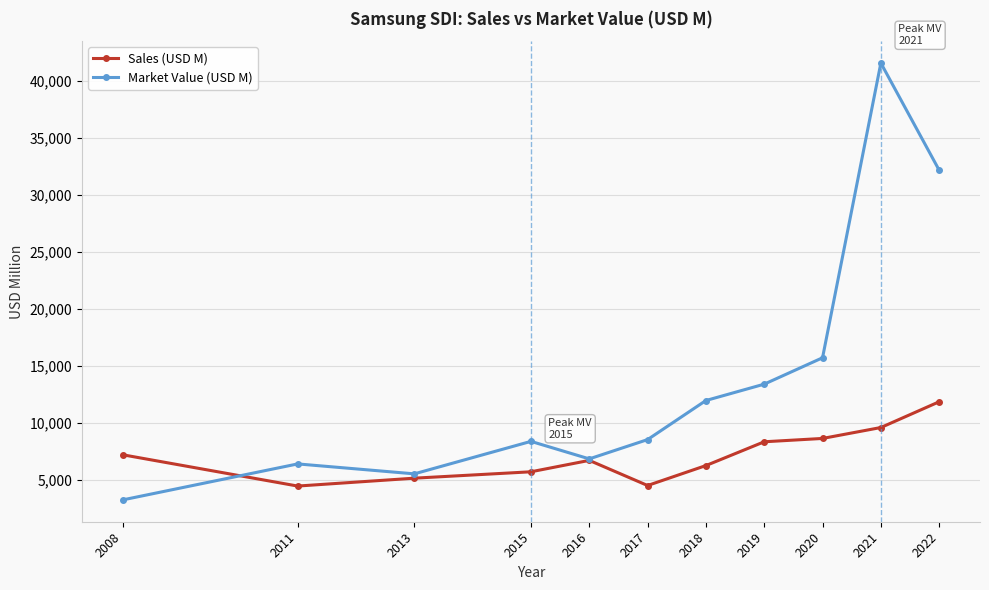

Count the number of categories in the chart.

11